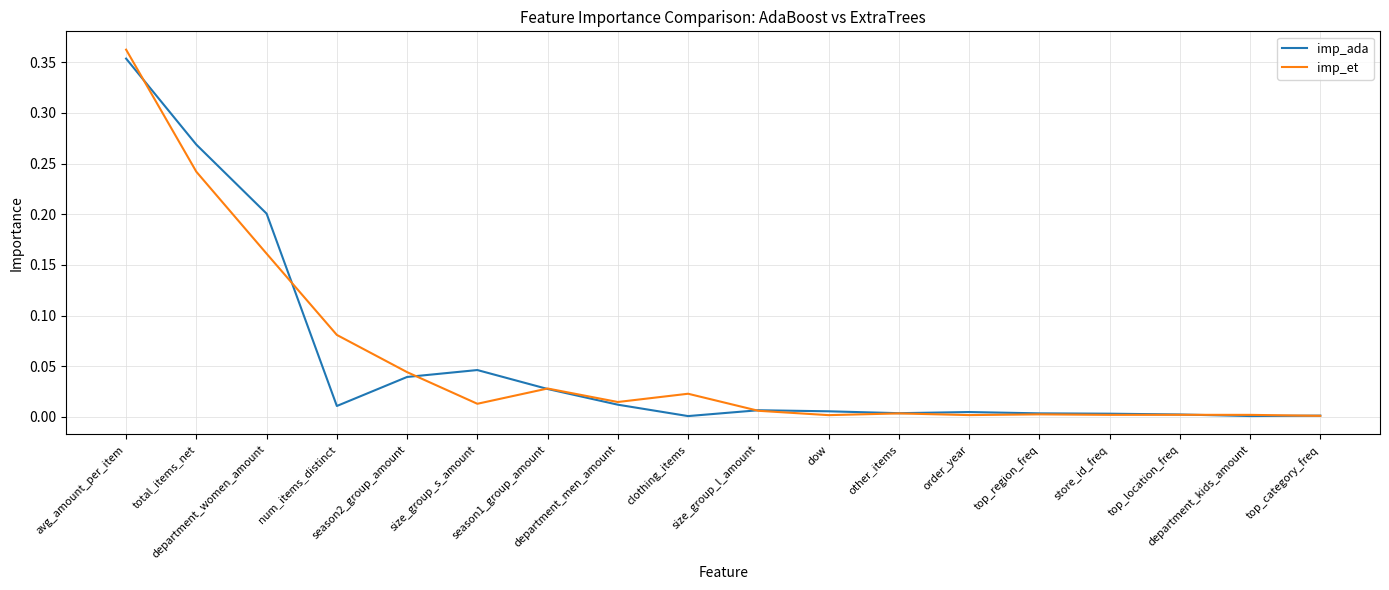

What is the label of the 13th point from the left?

order_year